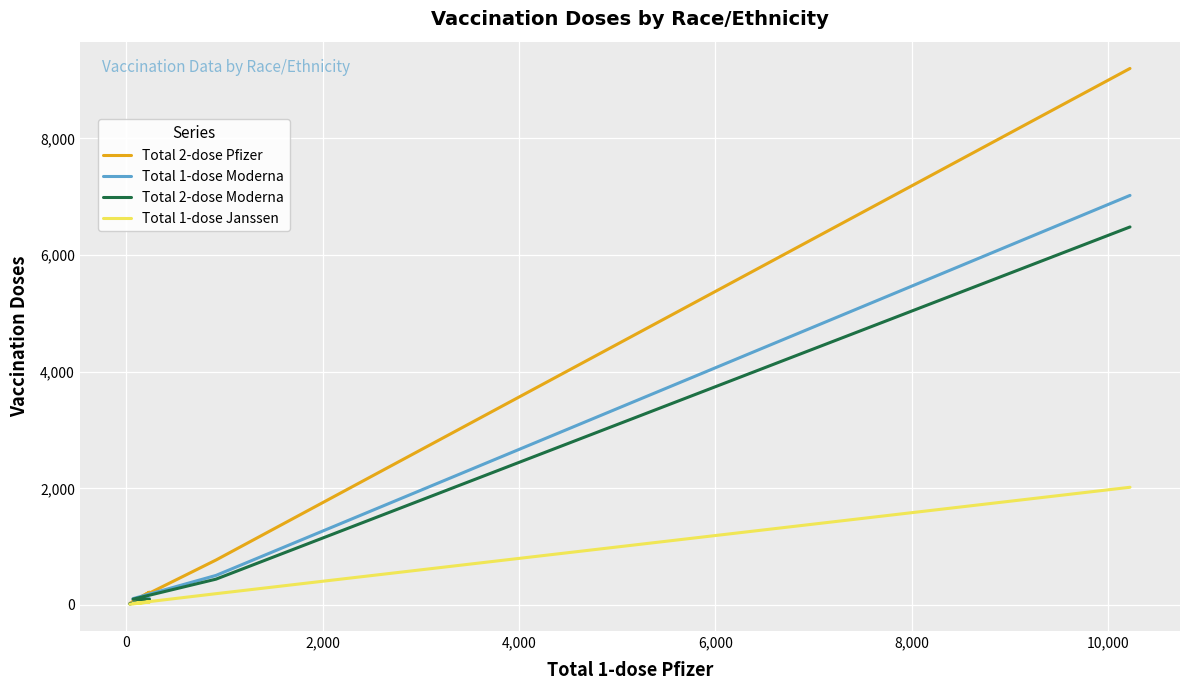

In Total 1-dose Janssen, how many points are higher than both neighbors (excluding endpoints)?

1